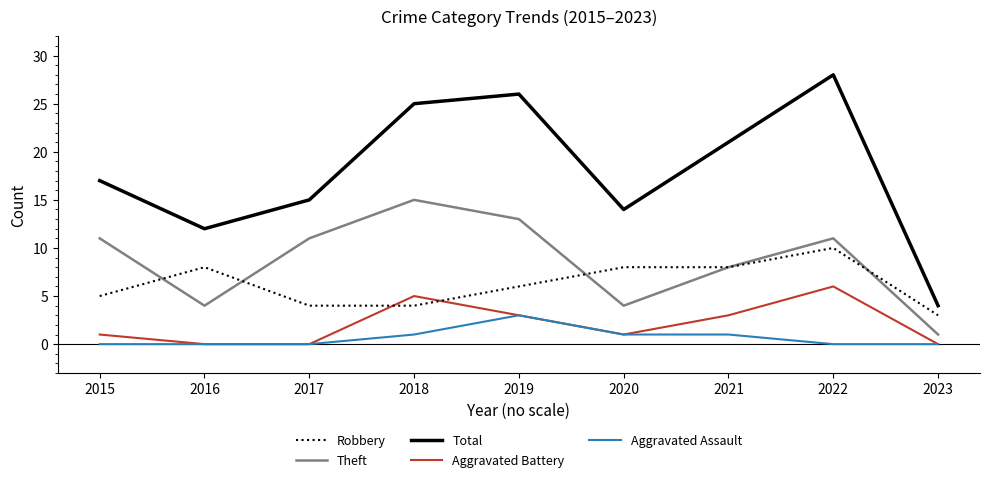

True or false: Theft has a value of 4 at 2020.

True